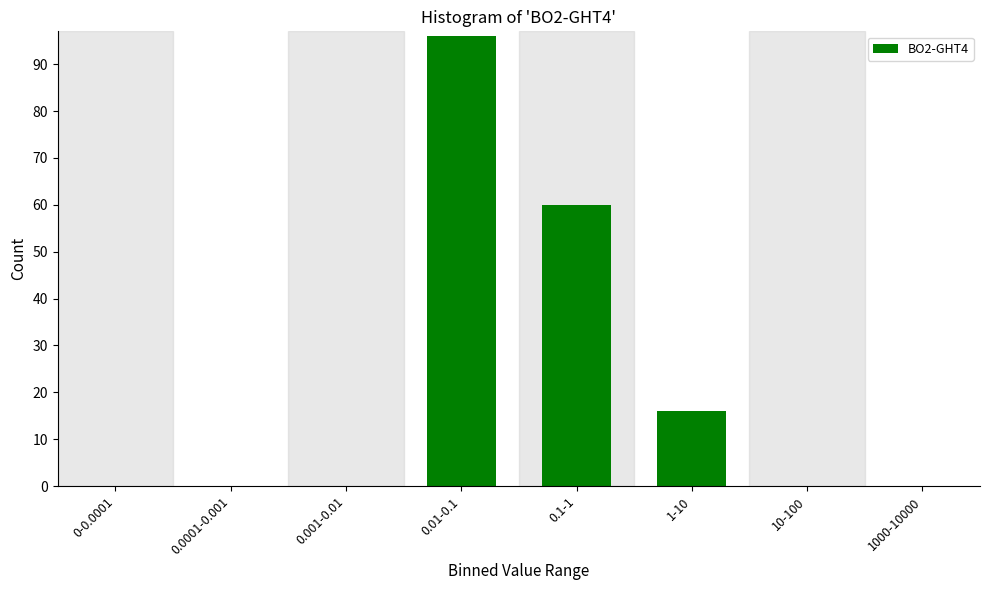

Is it true that the value at 0.0001-0.001 is 0?

True